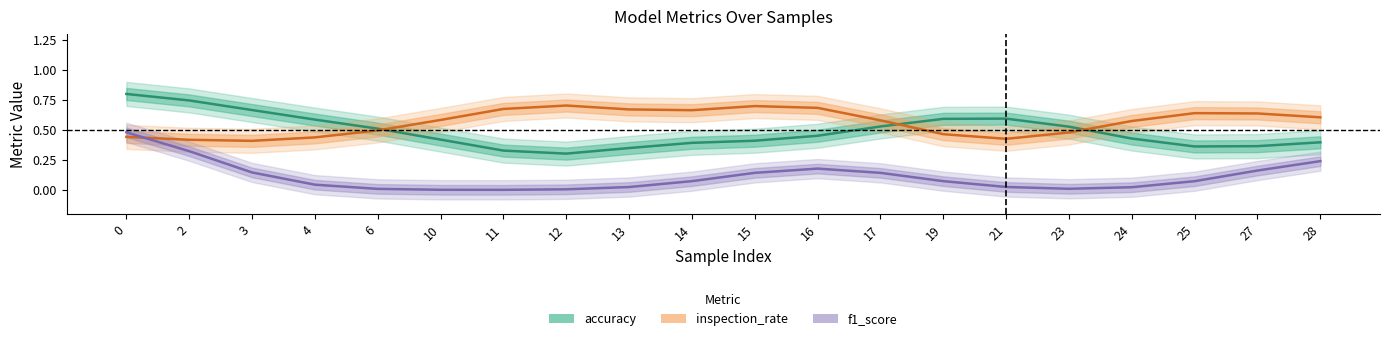

Is it true that accuracy equals 0.2 at 0?

False